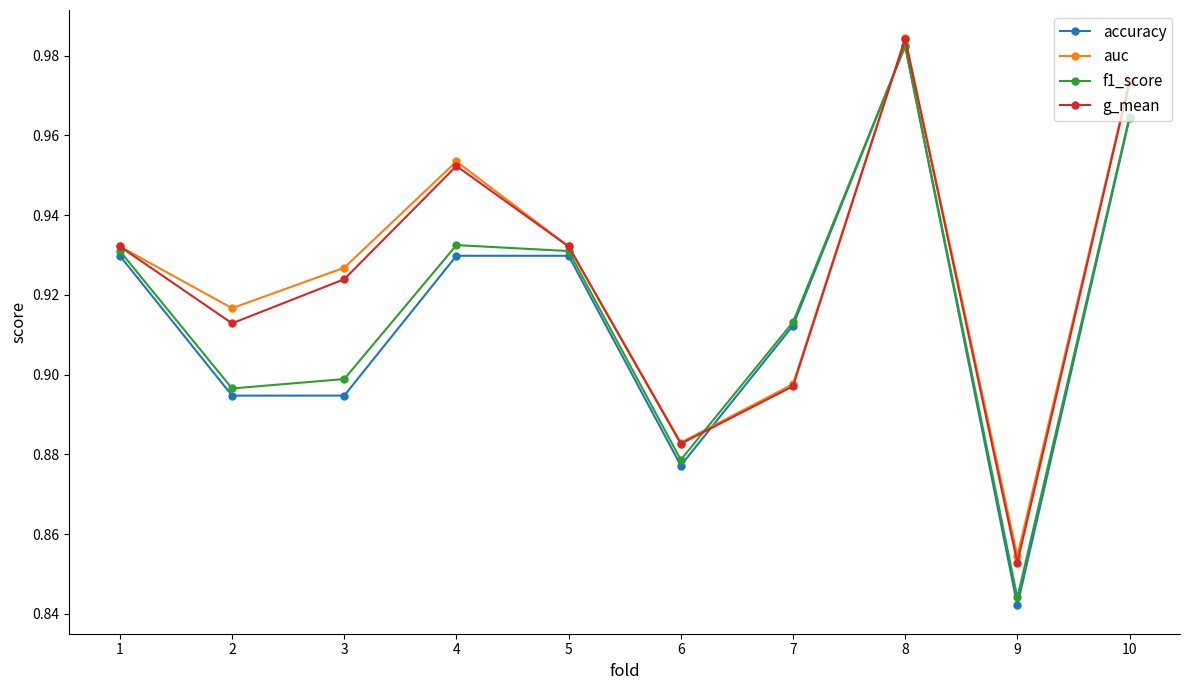

At which category does g_mean reach its first local valley?

2